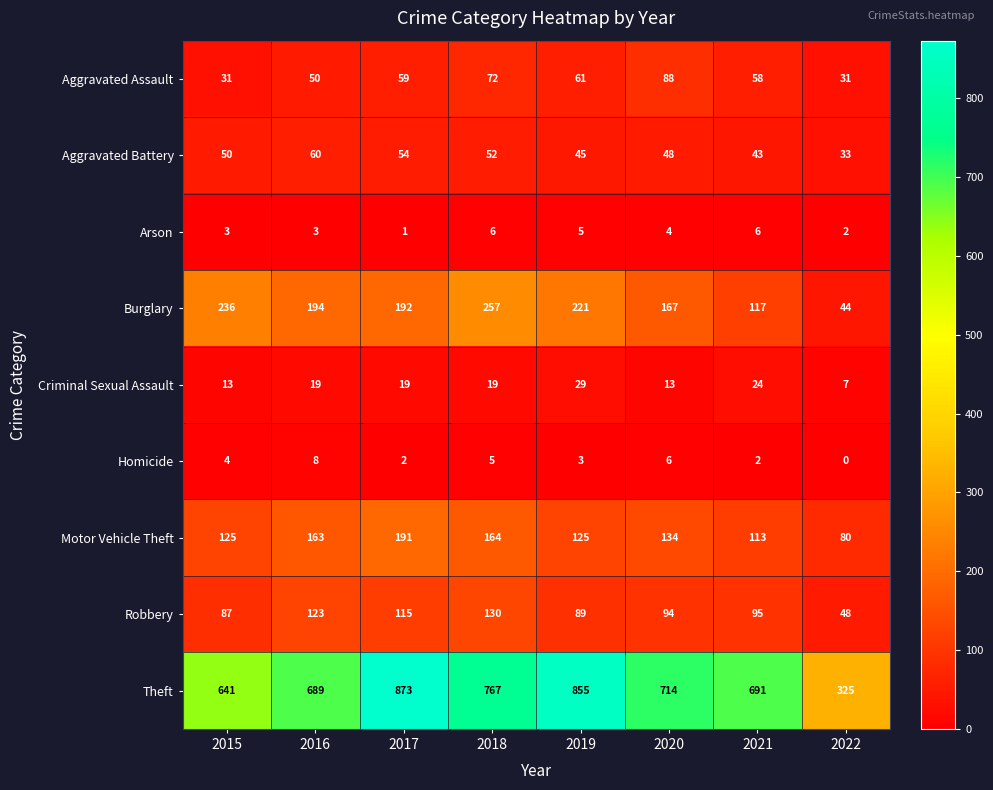

At which category is the sum across all series the highest?

2017